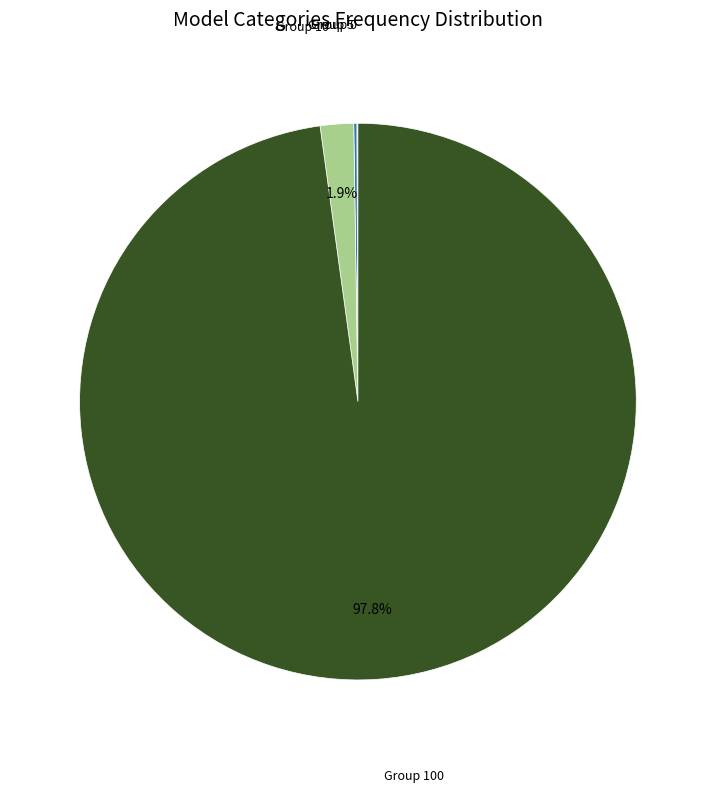

Is there a majority slice in this chart?

Yes